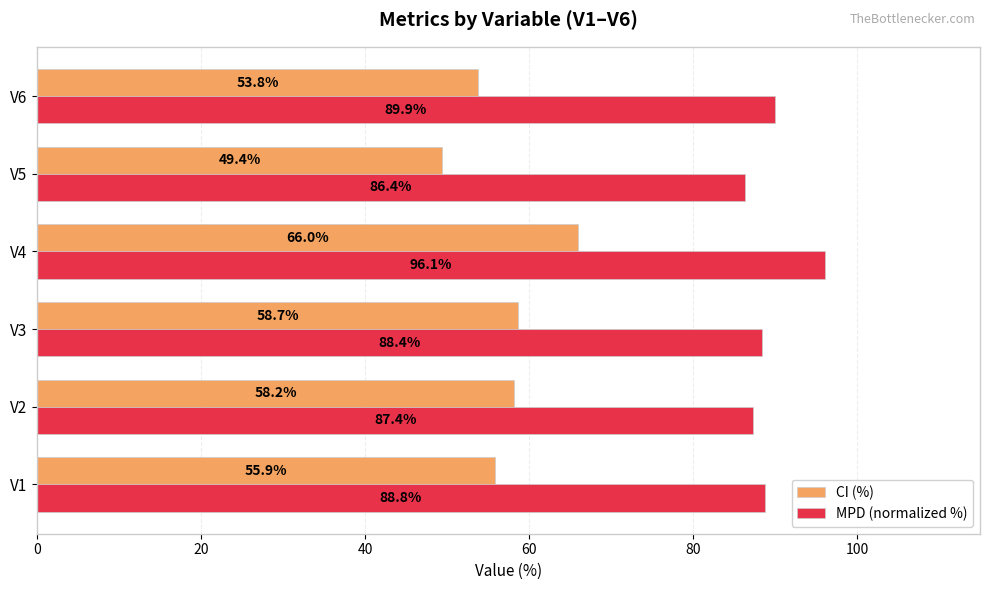

Is it true that CI (%) equals 99.2 at V2?

False